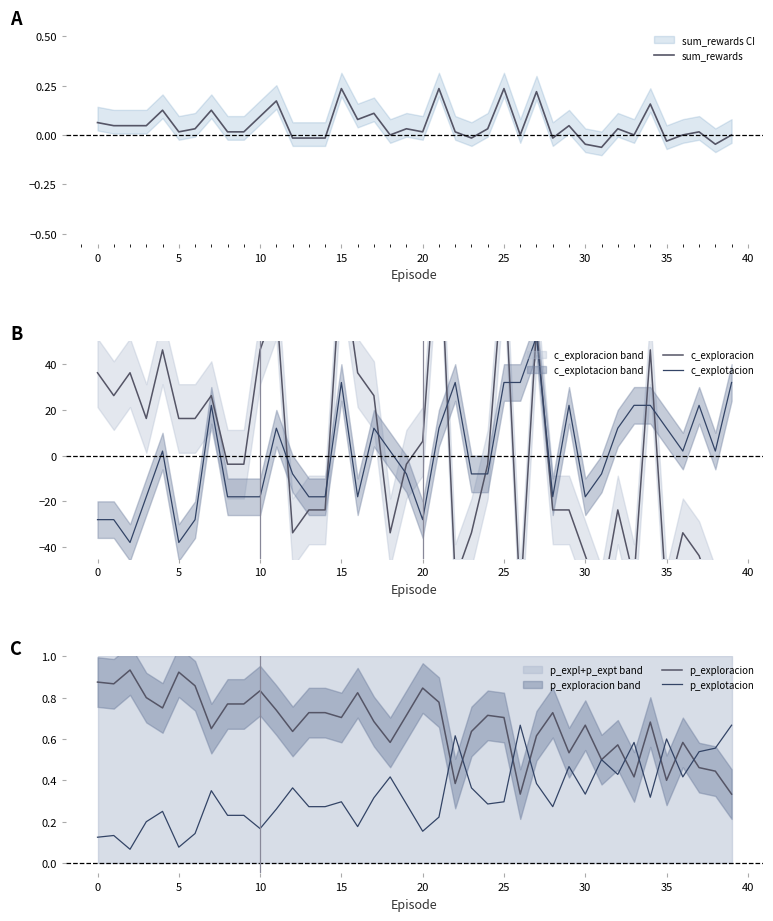

Is it true that p_exploracion equals 0.3 at 40?

False